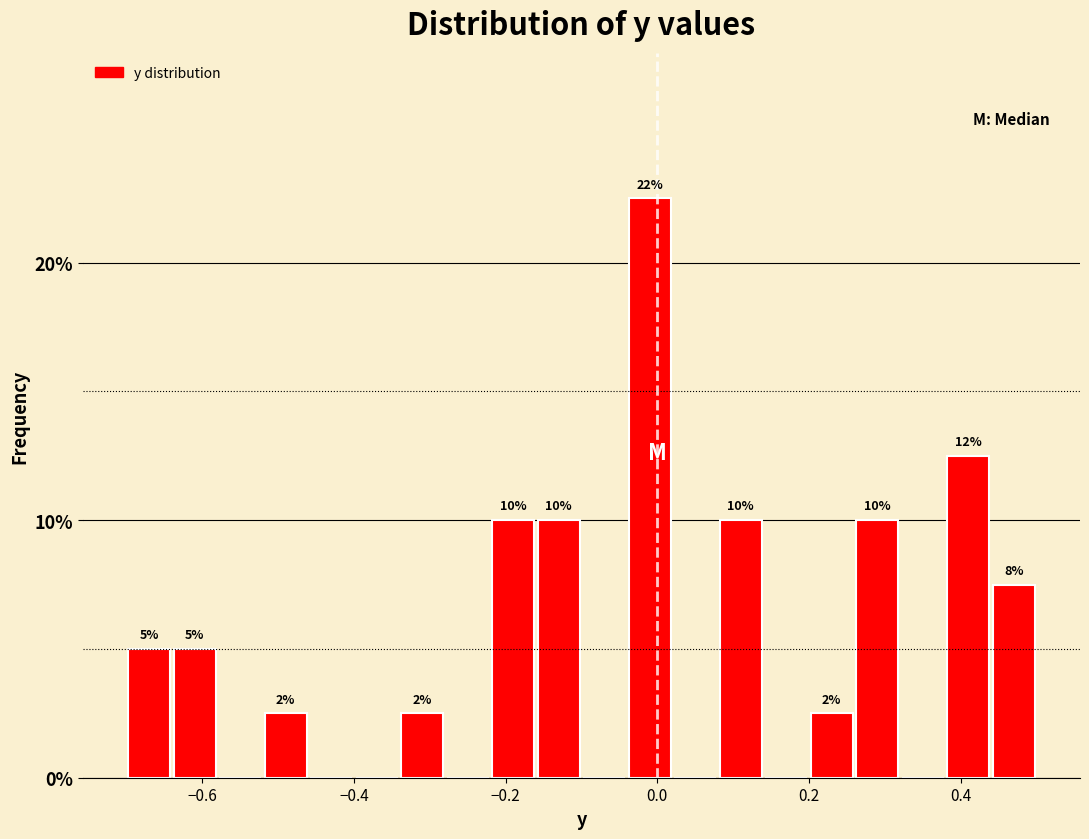

Around what value on the x-axis is the tallest bar? Give the approximate position of its centre, as read against the axis.

0.00